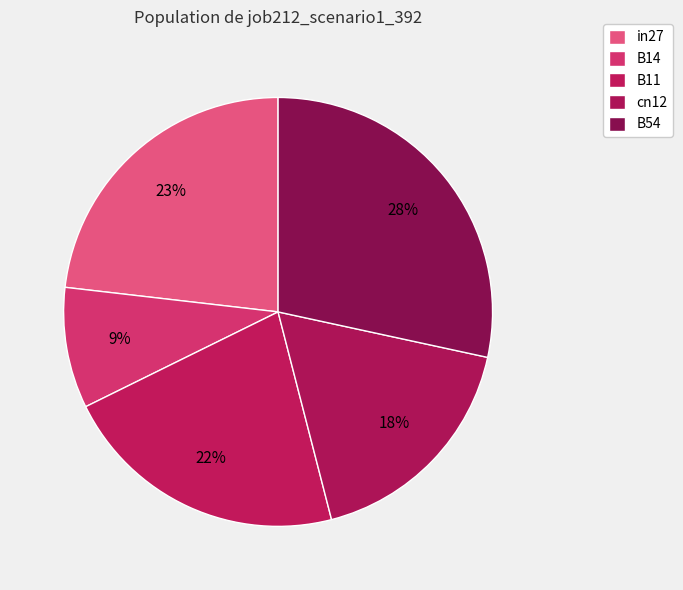

How much of the chart is everything except B14?

90.9%